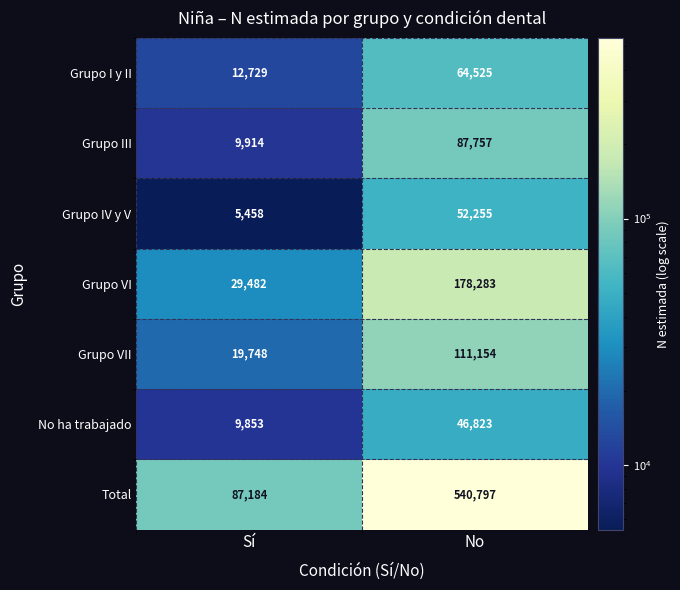

What is the total value across all series at Sí?

174368